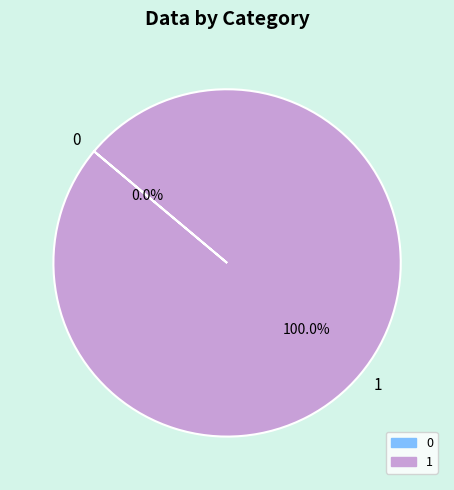

How many slices are in this pie chart?

2